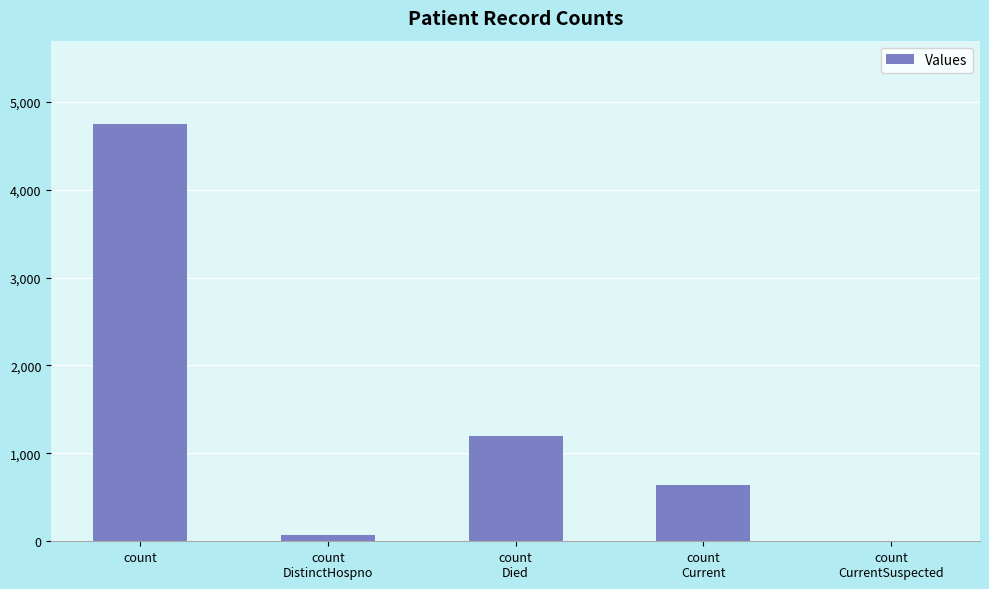

What is the sum of all values?

6650